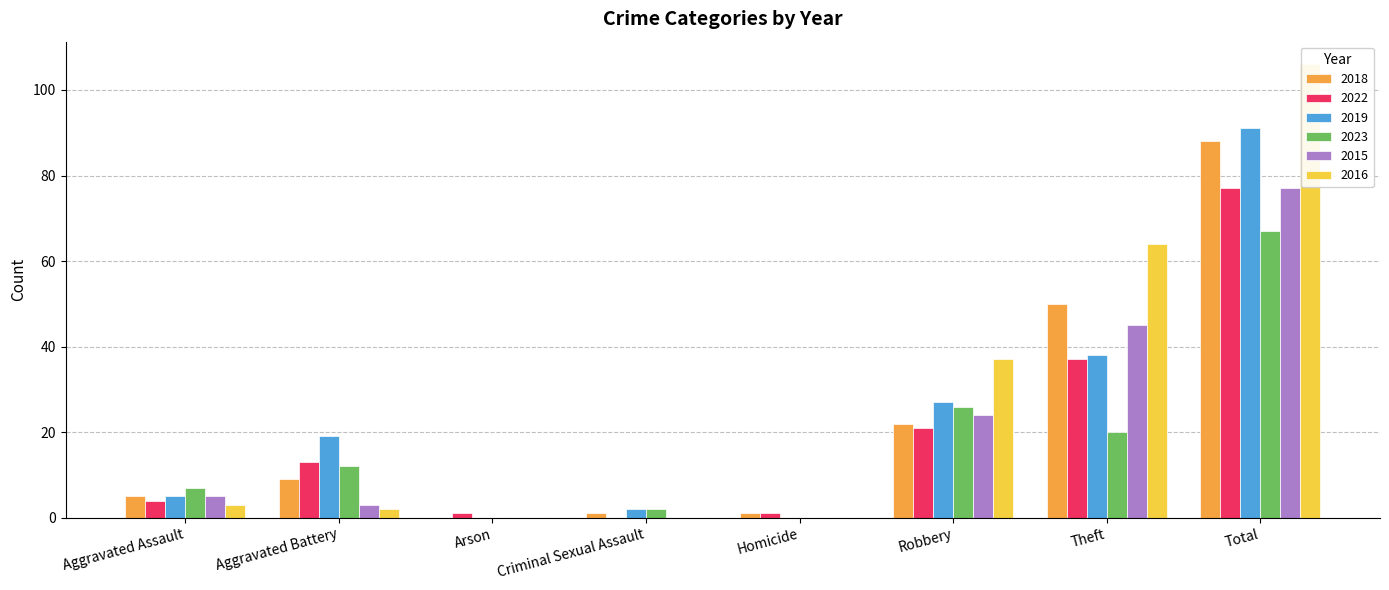

Count the number of data series in this chart.

6